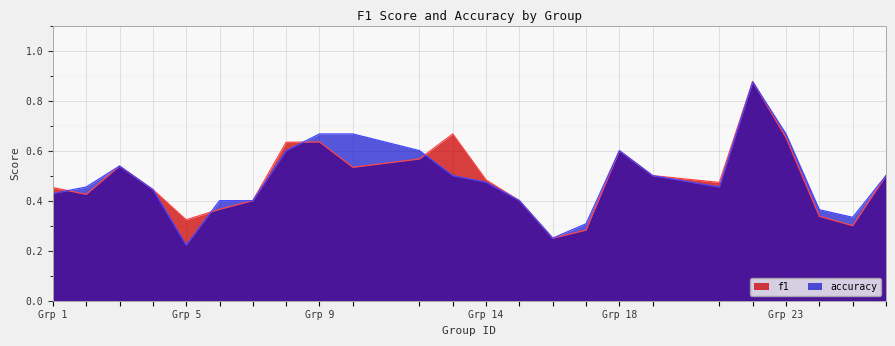

The accuracy series shows 0.2 at Grp 9. True or false?

False